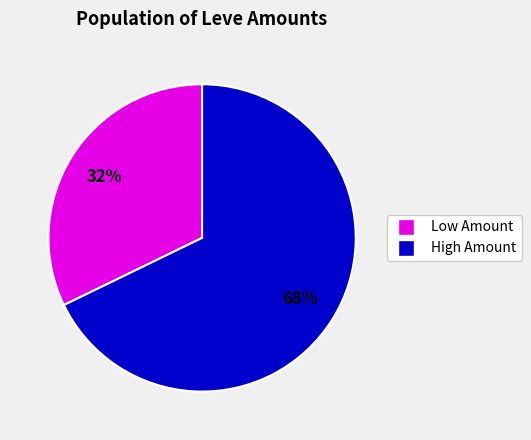

To the nearest percent, what is the difference between the largest and smallest slice percentages?

36%